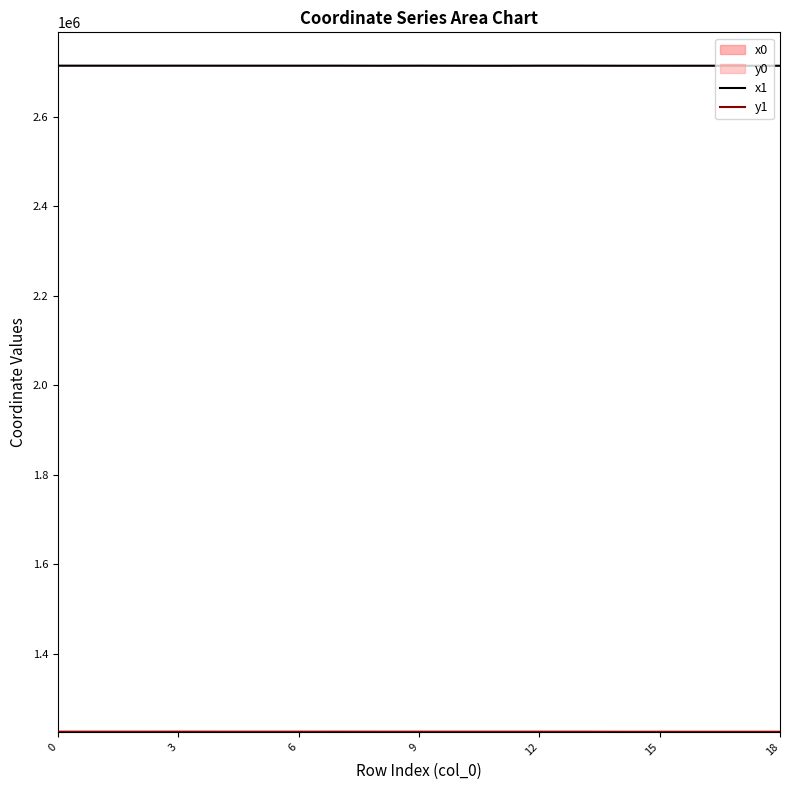

True or false: x1 has more than 1 interior local peaks.

True